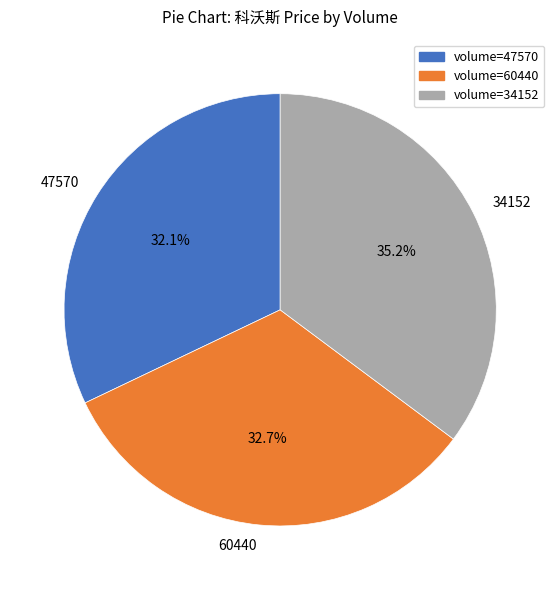

How many slices are in this pie chart?

3